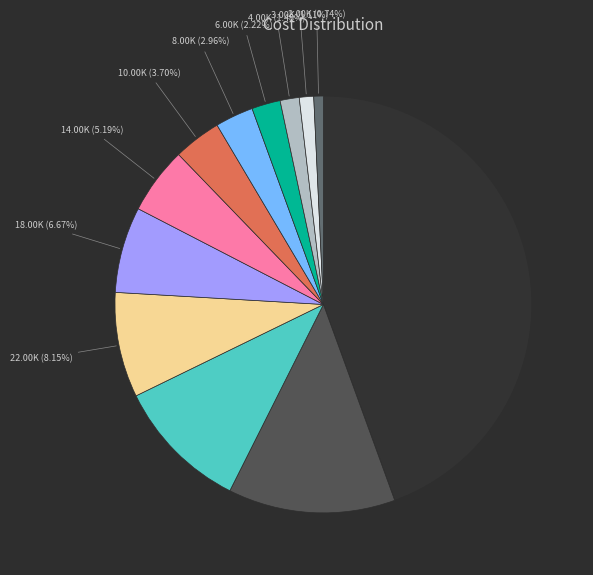

Is there a majority slice in this chart?

No